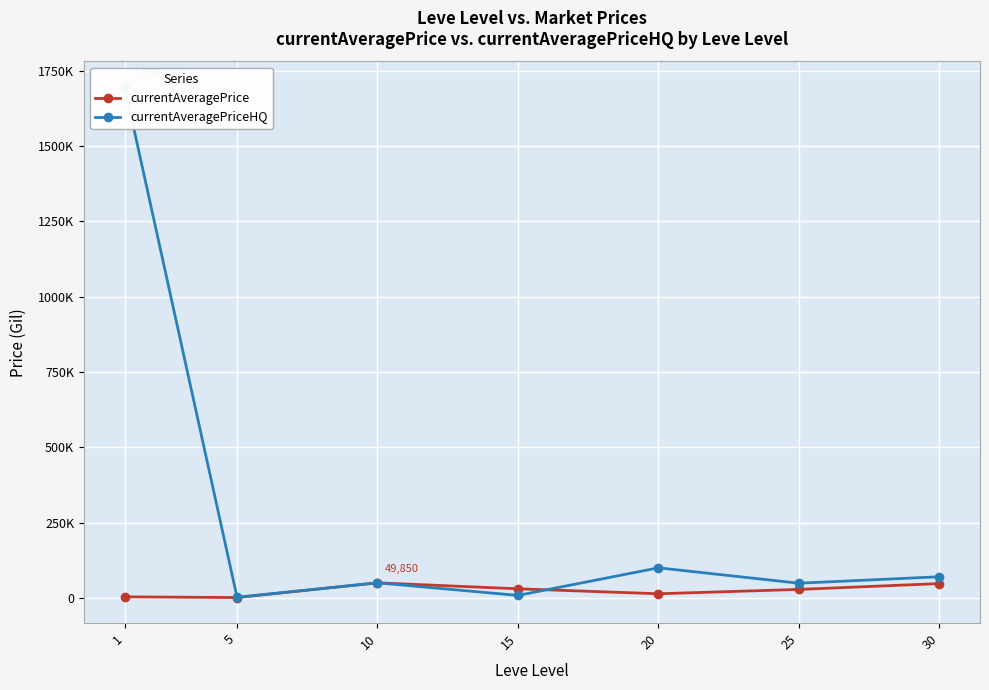

Is this an area chart (filled region under the line)?

No